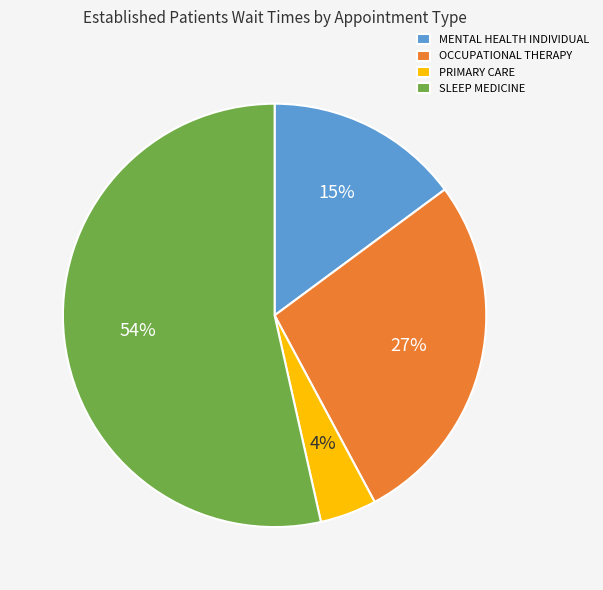

True or false: MENTAL HEALTH INDIVIDUAL accounts for 15% of the total.

True